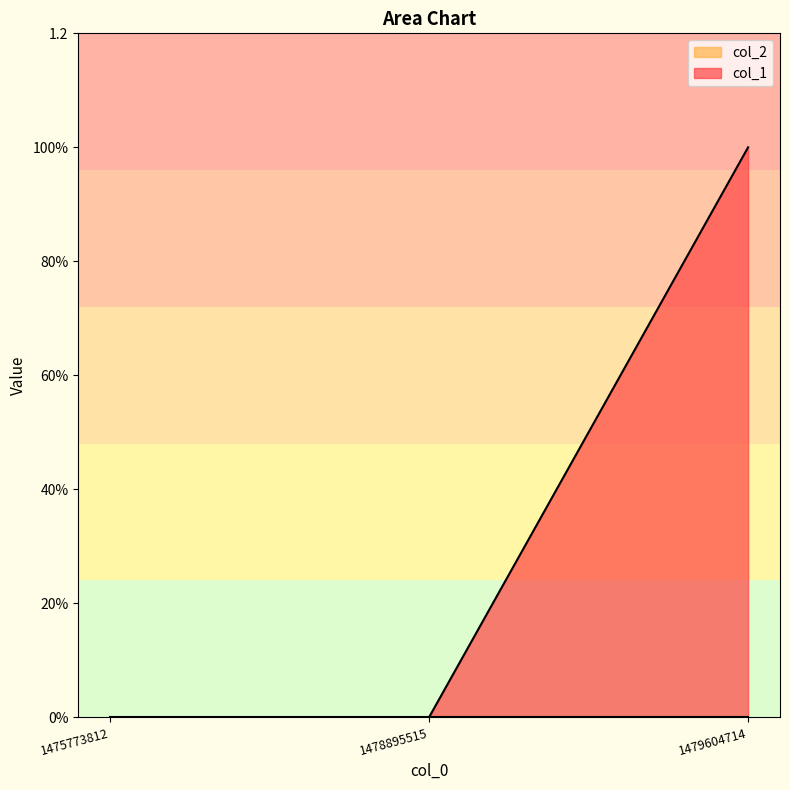

Count the values in the range 0 to 1.

3